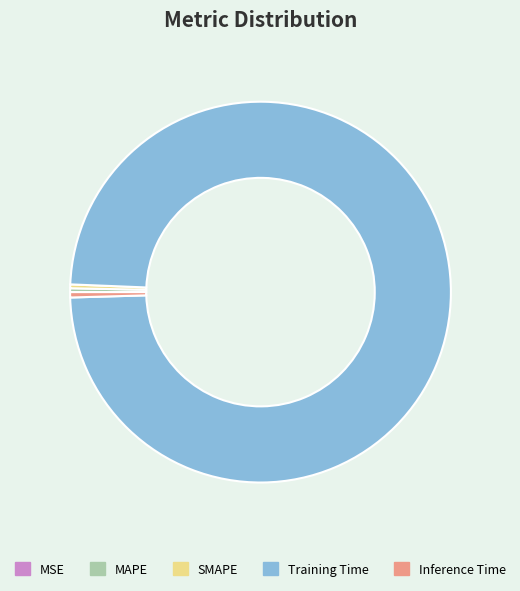

True or false: SMAPE accounts for 0% of the total.

True